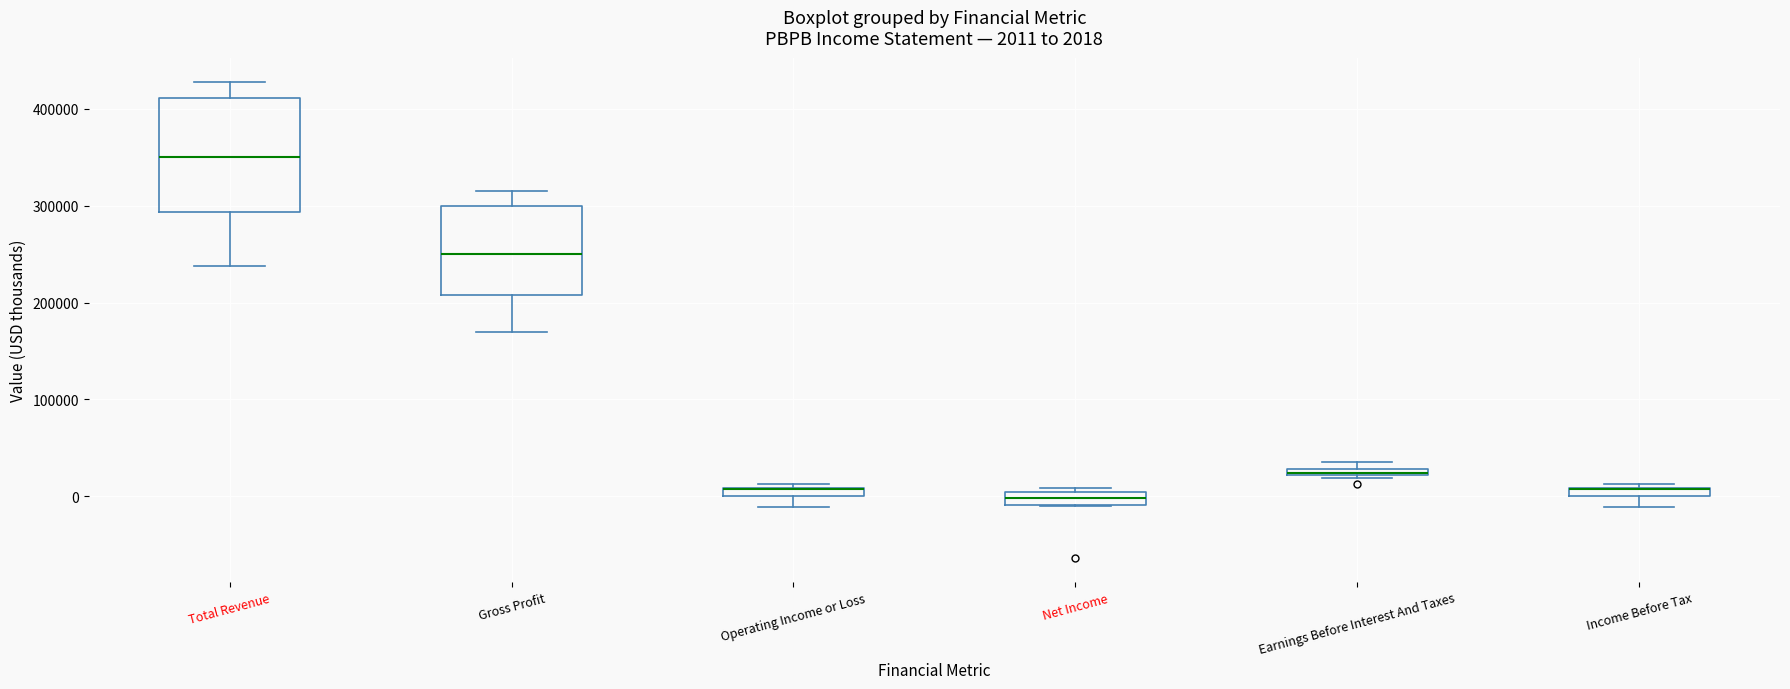

Which box is the tallest, from its lower edge to its upper edge?

Total Revenue